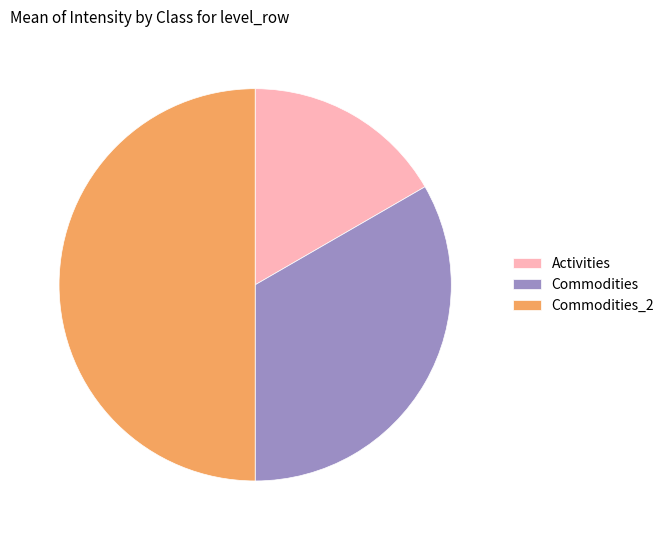

The Commodities_2 slice represents 50% of the pie. True or false?

True